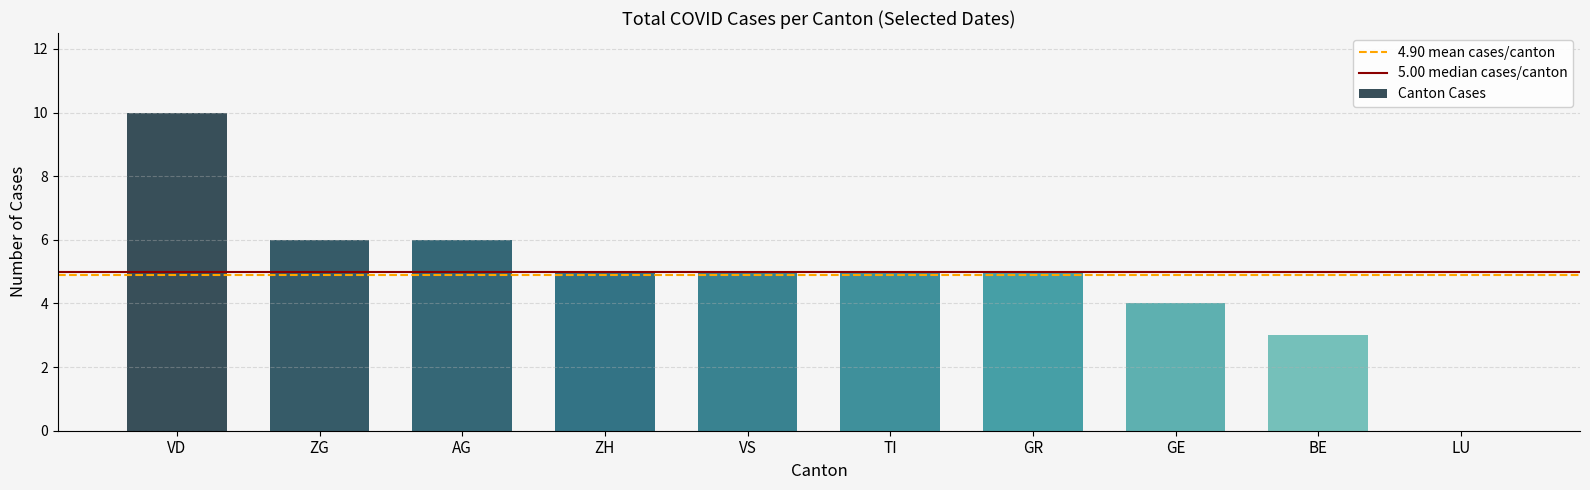

What is the sum of all values?

49